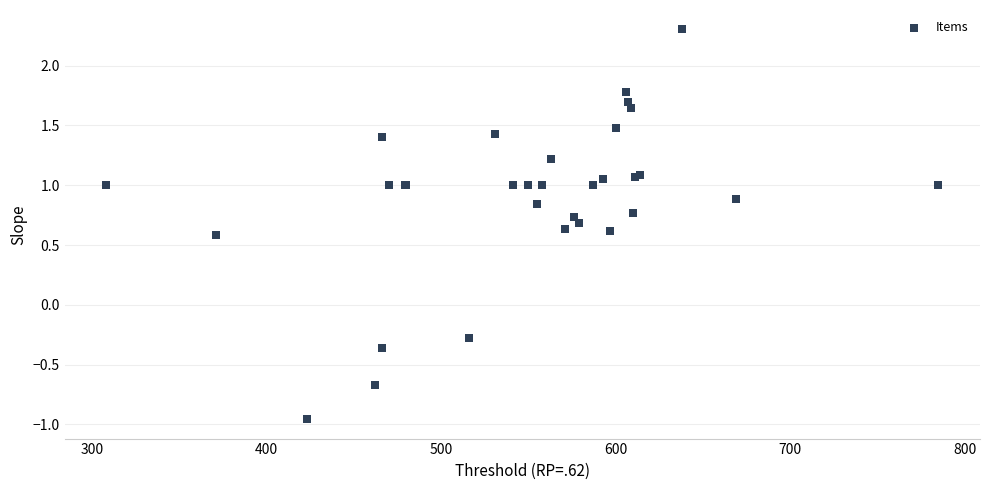

What Y value in the scatter plot is closest to 0?

-0.3